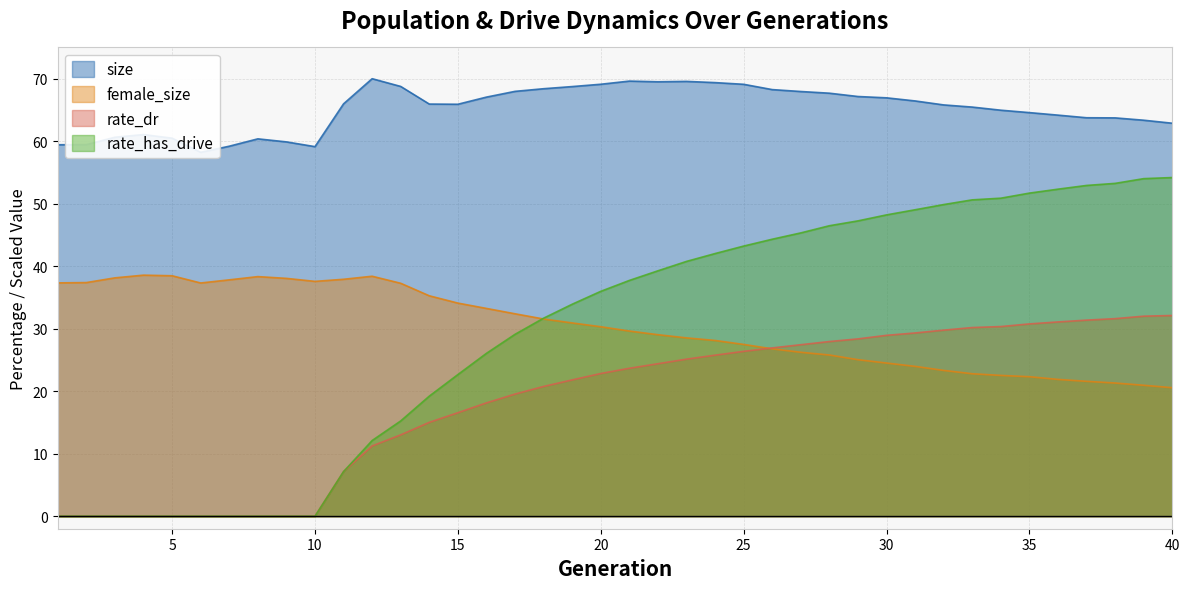

The value of rate_has_drive at 16 is 26.1. True or false?

True